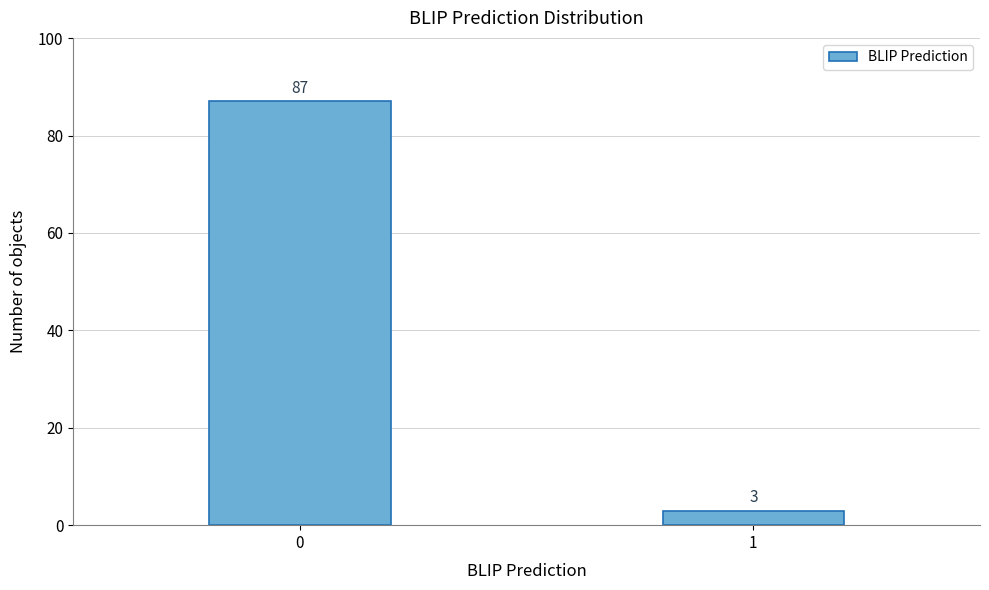

Reading left to right, extract all data points from this chart.

87	3